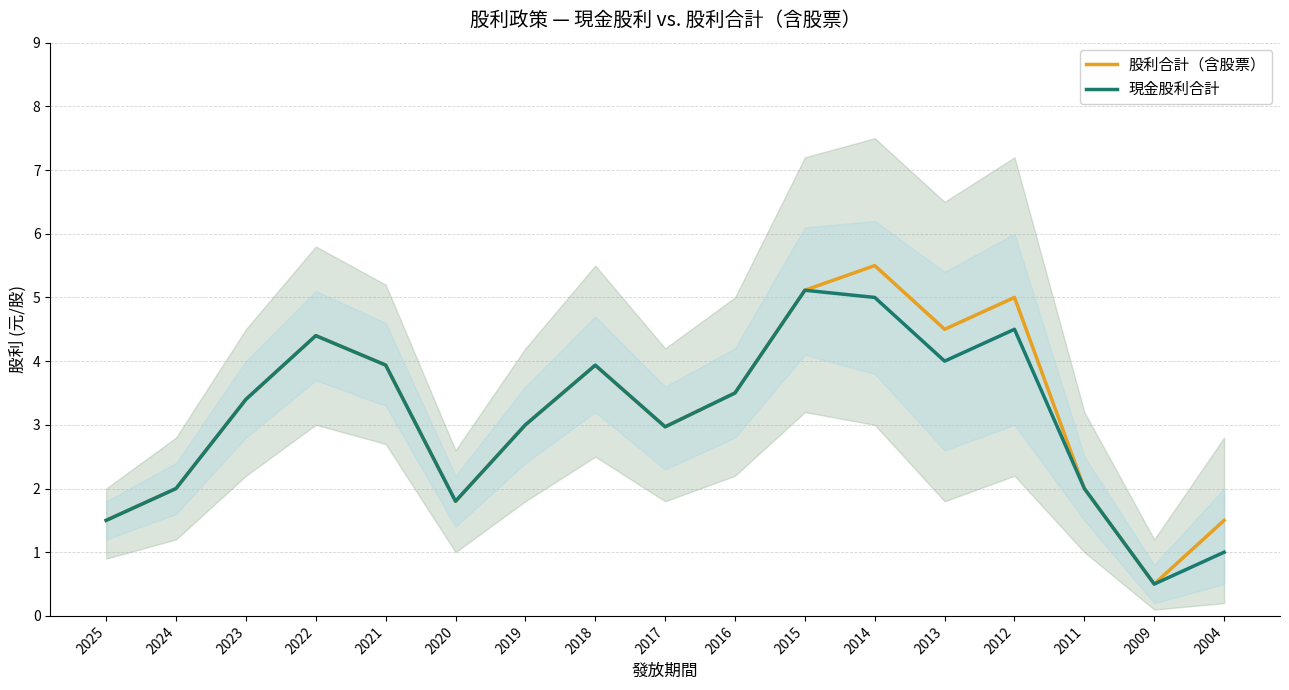

List the series in order of their overall mean, lowest first.

現金股利合計, 股利合計（含股票）